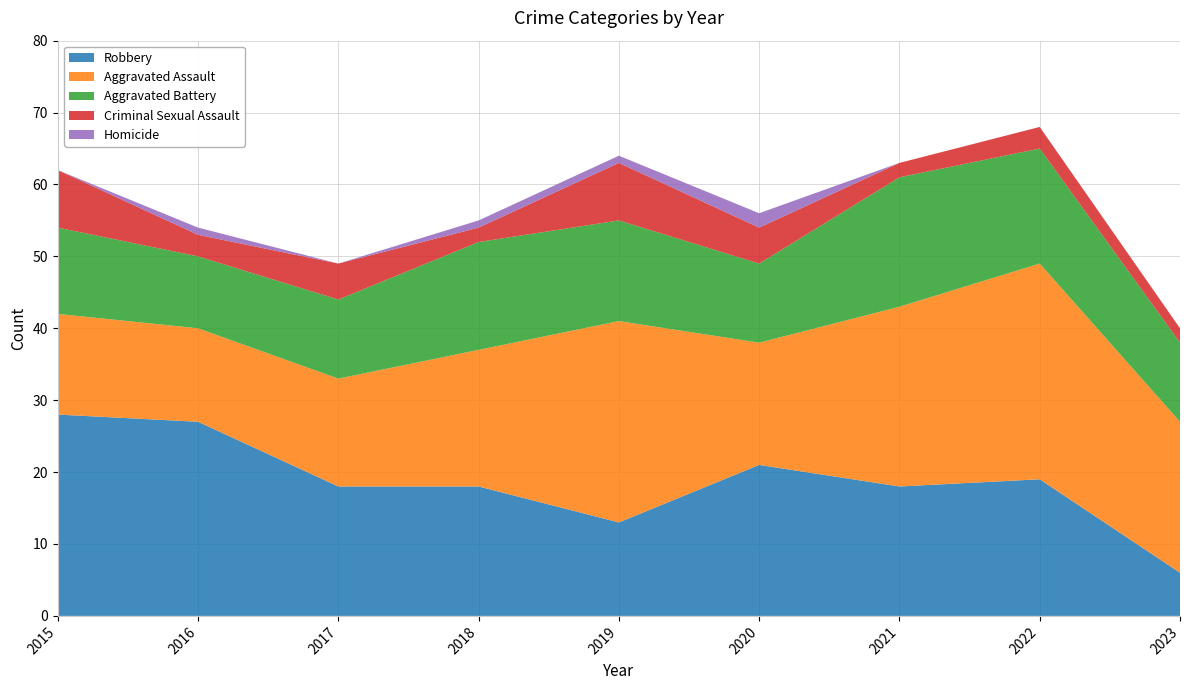

Reading left to right, transcribe all the data shown in this chart.

Robbery: 2015=28	2016=27	2017=18	2018=18	2019=13	2020=21	2021=18	2022=19	2023=6
Aggravated Assault: 2015=14	2016=13	2017=15	2018=19	2019=28	2020=17	2021=25	2022=30	2023=21
Aggravated Battery: 2015=12	2016=10	2017=11	2018=15	2019=14	2020=11	2021=18	2022=16	2023=11
Criminal Sexual Assault: 2015=8	2016=3	2017=5	2018=2	2019=8	2020=5	2021=2	2022=3	2023=2
Homicide: 2015=0	2016=1	2017=0	2018=1	2019=1	2020=2	2021=0	2022=0	2023=0